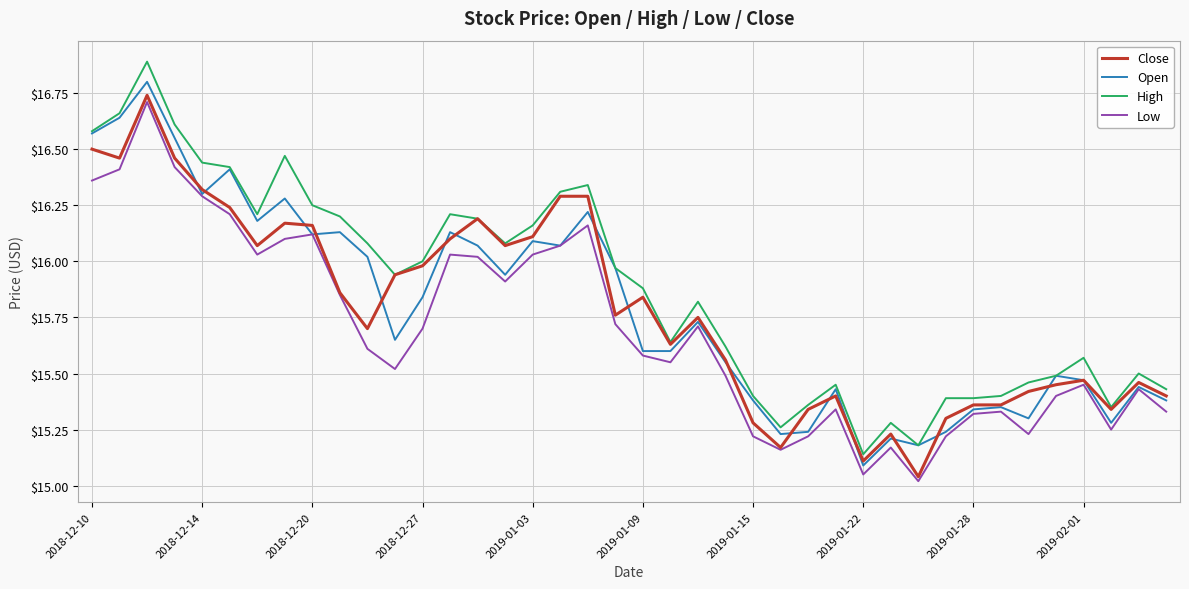

What are all the series names shown in the legend?

Close, Open, High, Low